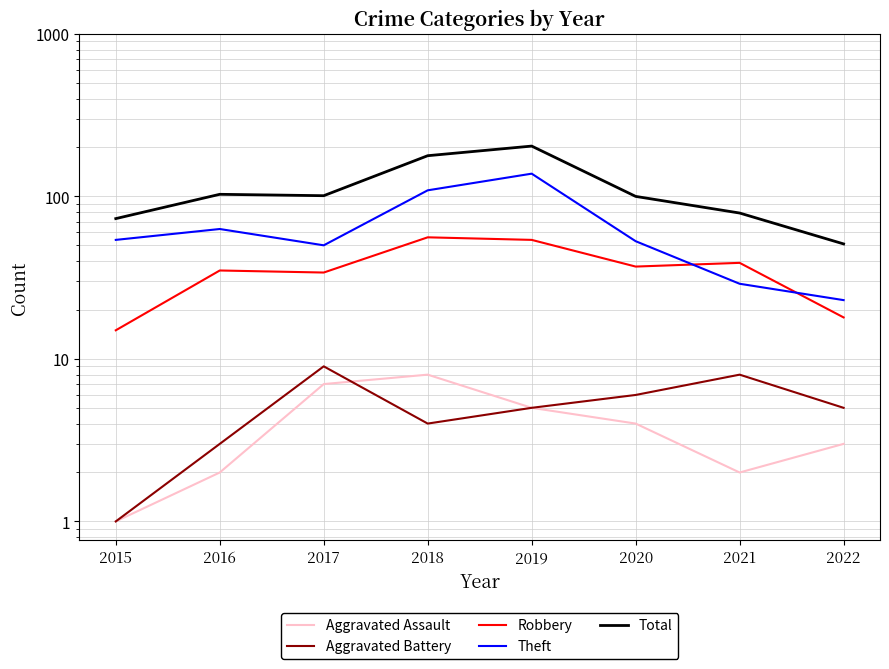

True or false: Theft has more than 0 points higher than both neighbors.

True